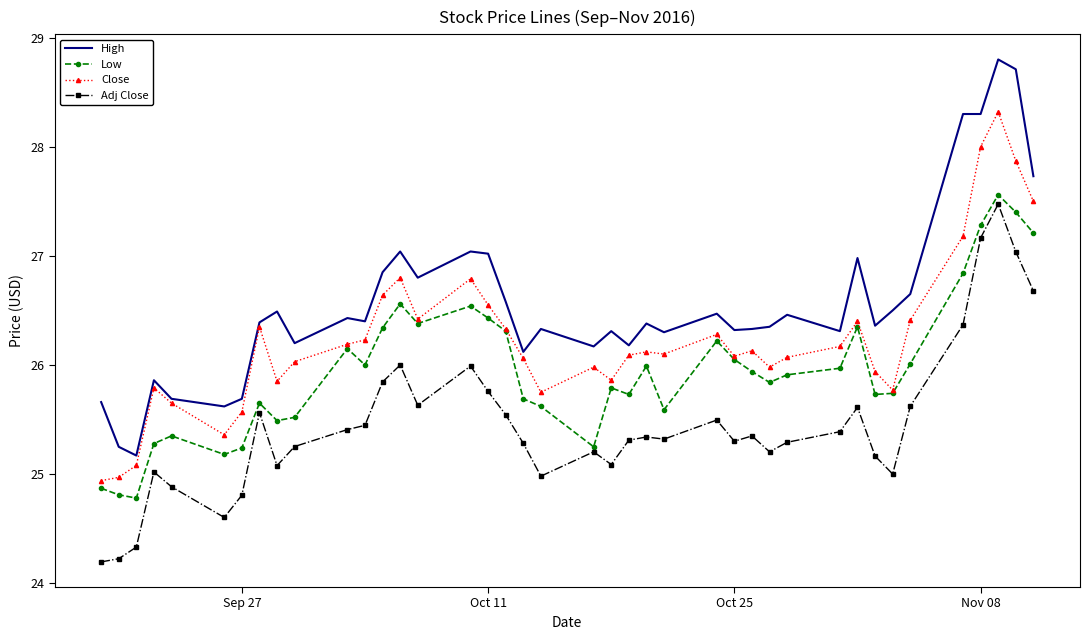

True or false: Close and Adj Close cross at least once.

False